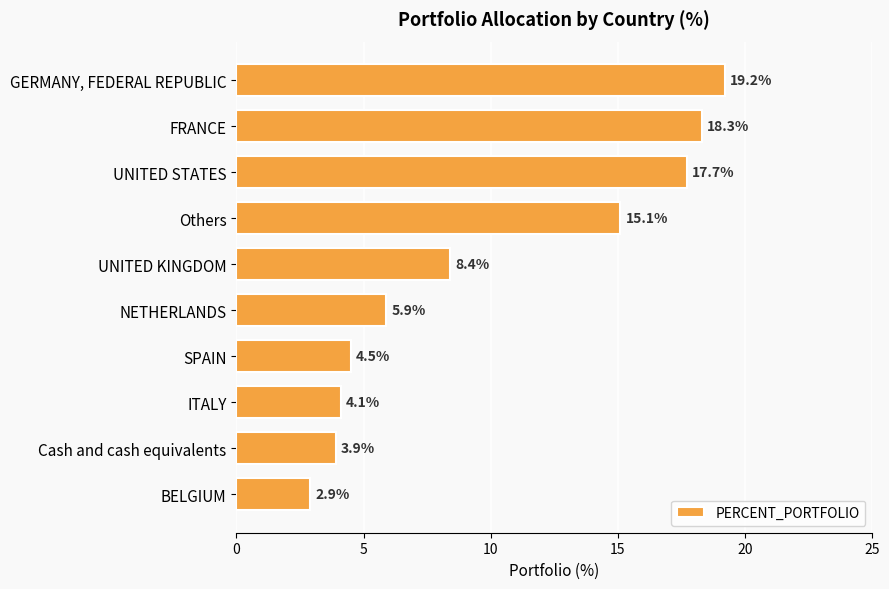

Are the bars horizontal?

Yes